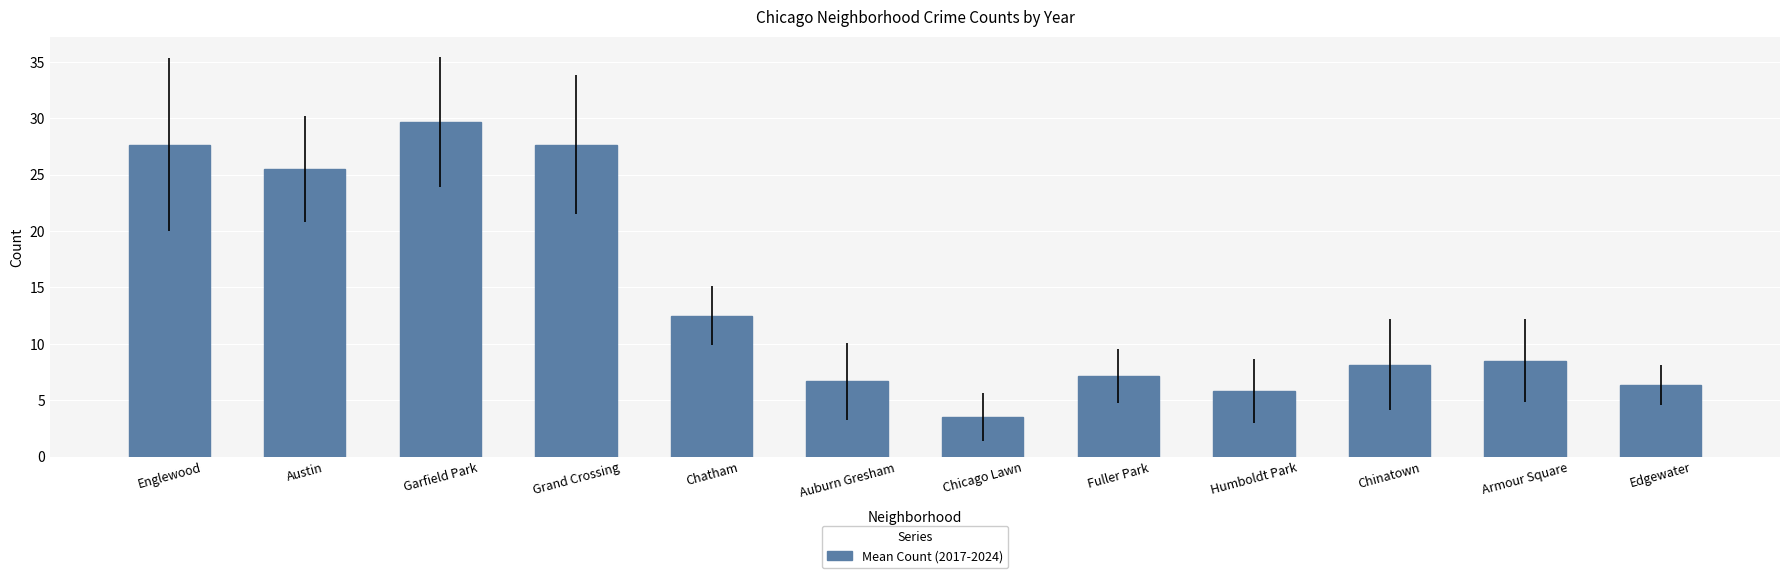

Approximately how many times larger is the value at Chinatown compared to Humboldt Park?

1.4